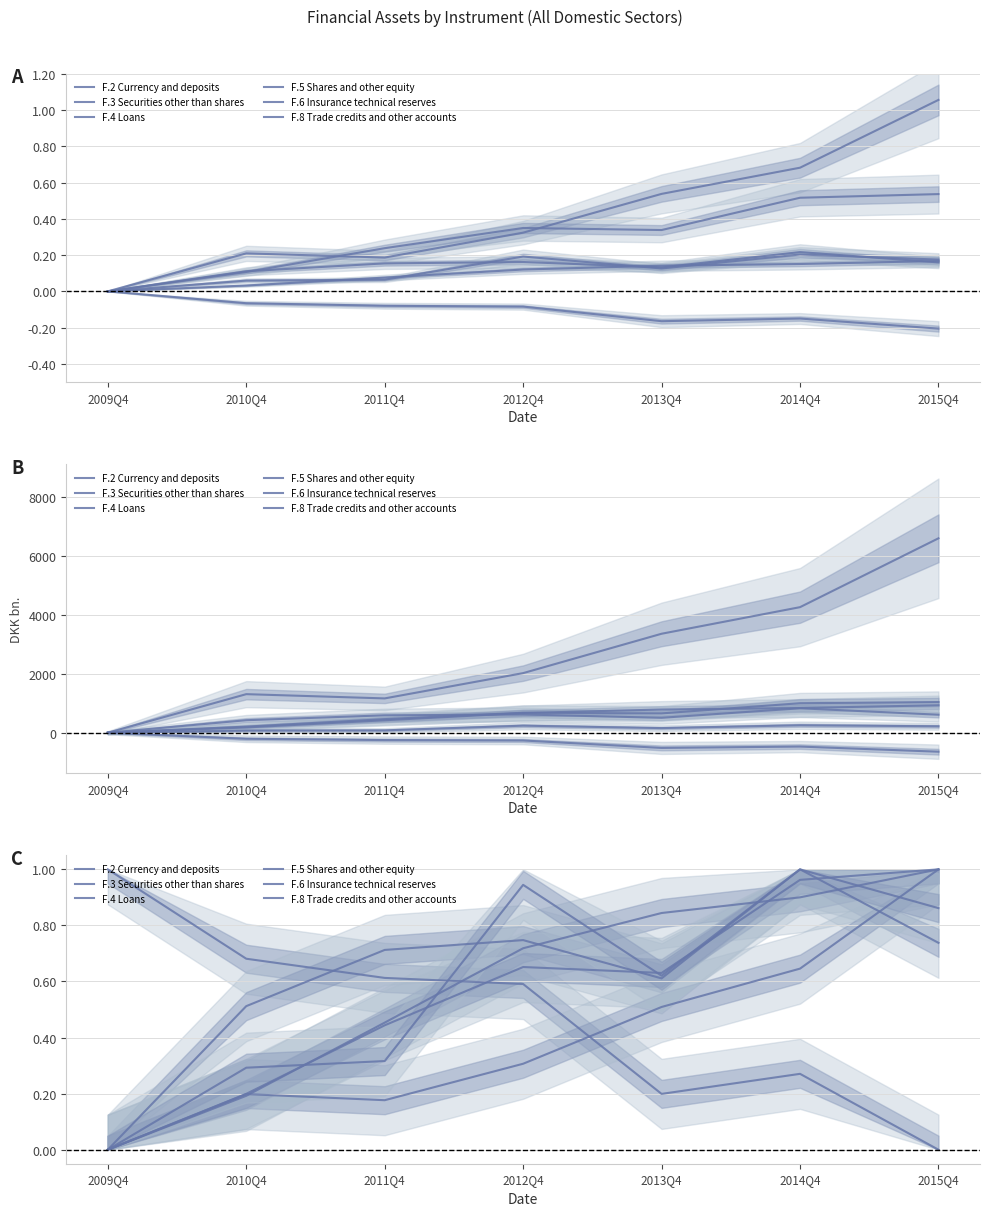

True or false: F.5 Shares and other equity has a value of 0.6 at 2014Q4.

True